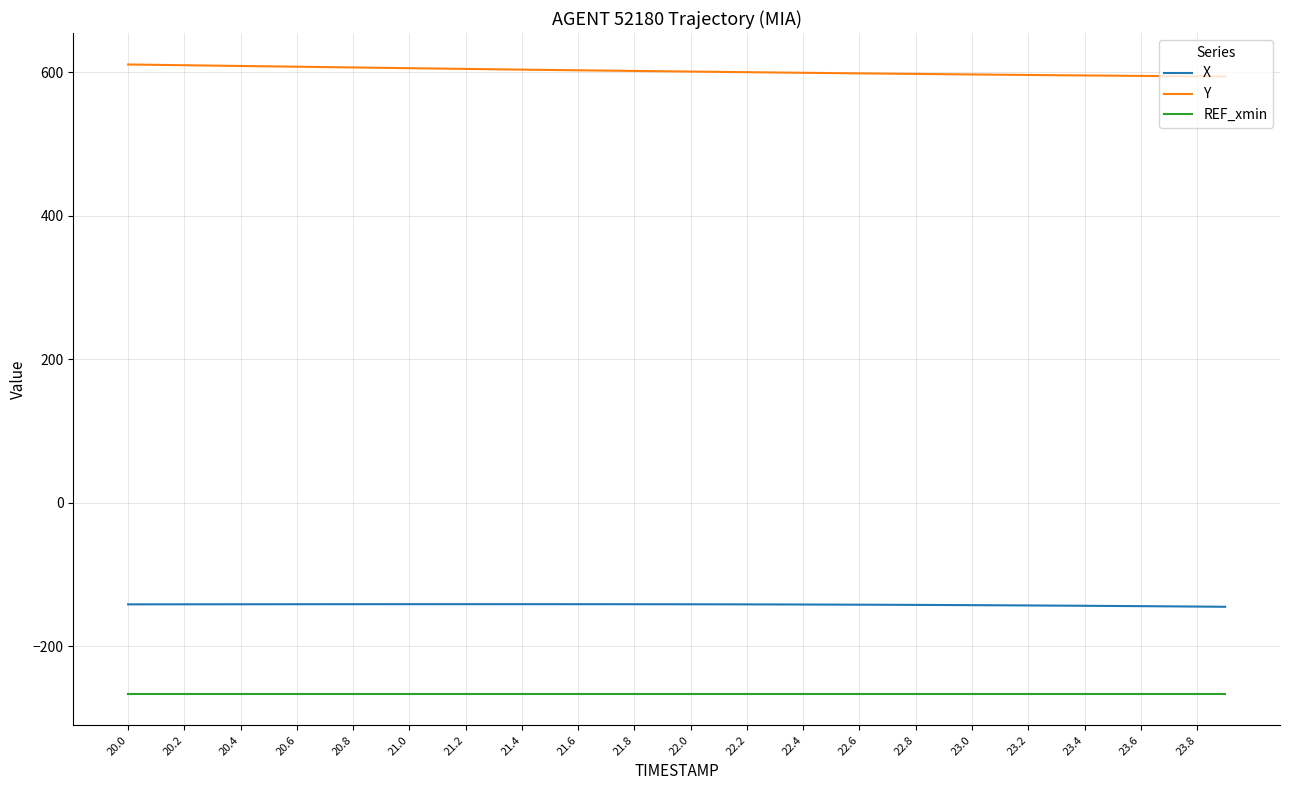

True or false: X and Y cross at least once.

False